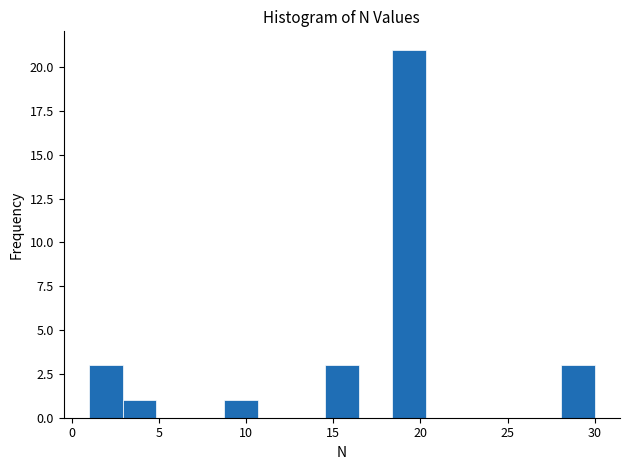

Read against the x-axis, roughly where is the centre of the tallest bar?

19.5